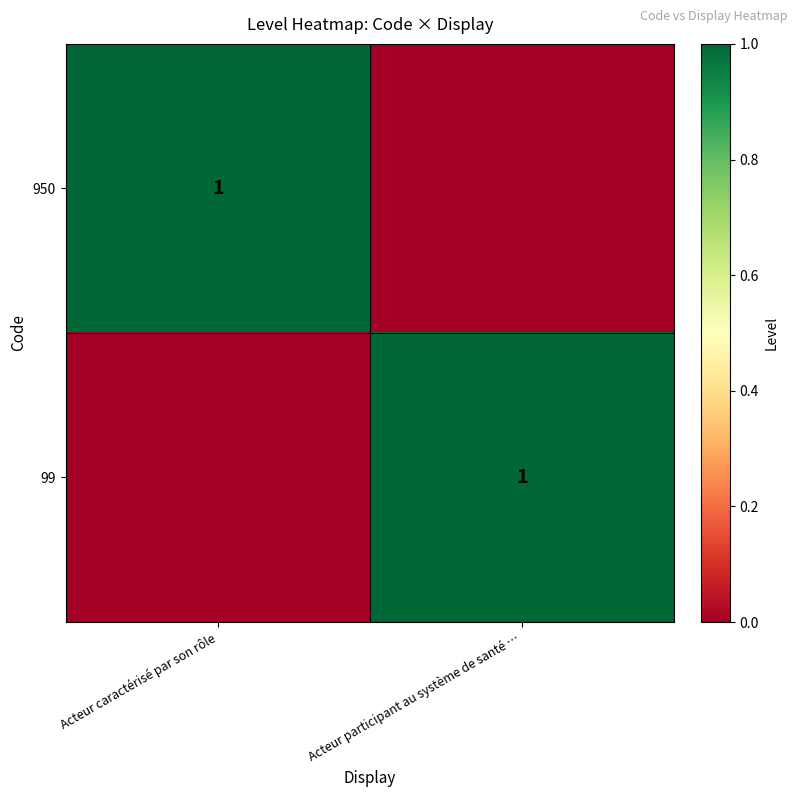

Is it true that 950 equals 0 at Acteur caractérisé par son rôle?

False